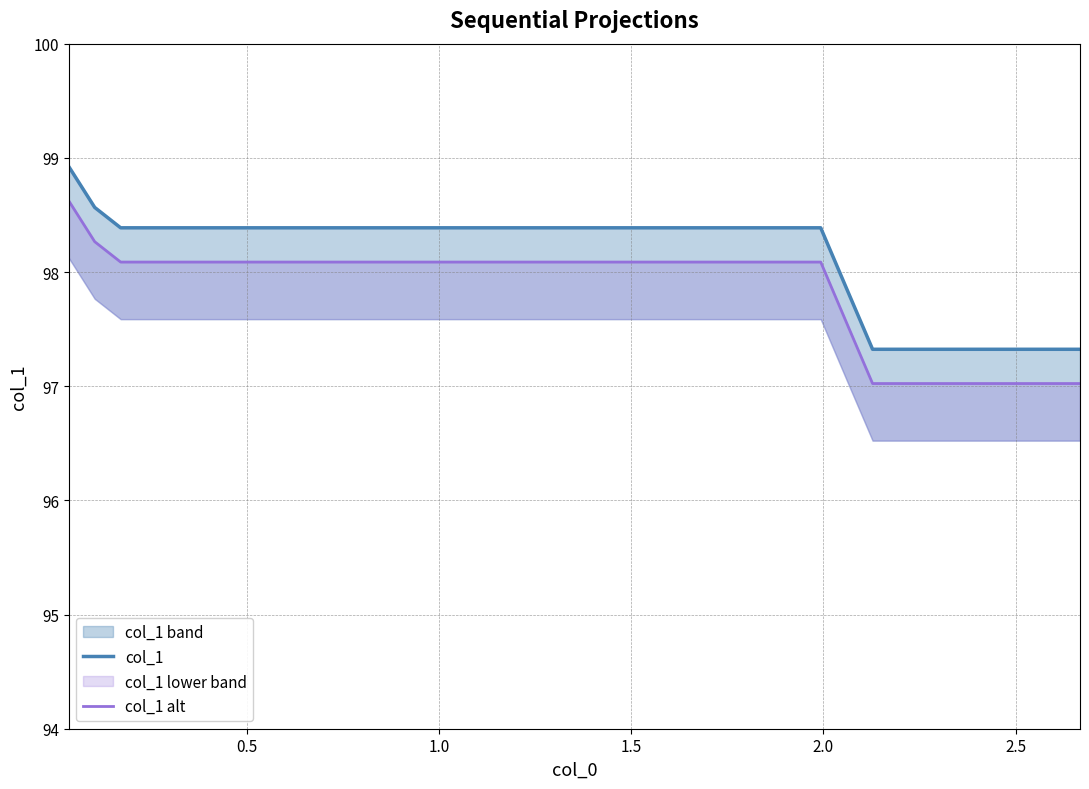

True or false: col_1 alt and col_1 cross at least once.

False